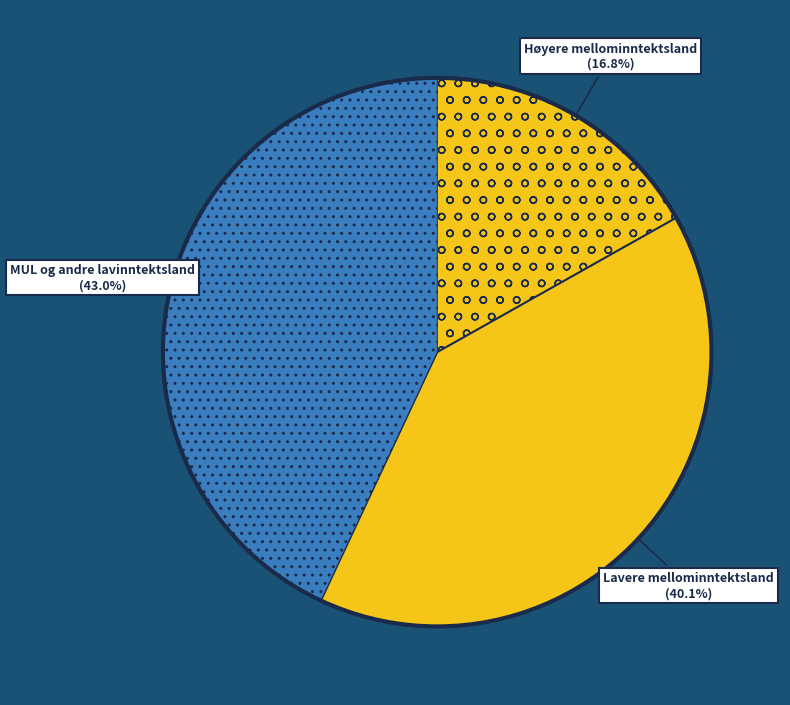

Count the number of slices in the pie.

3